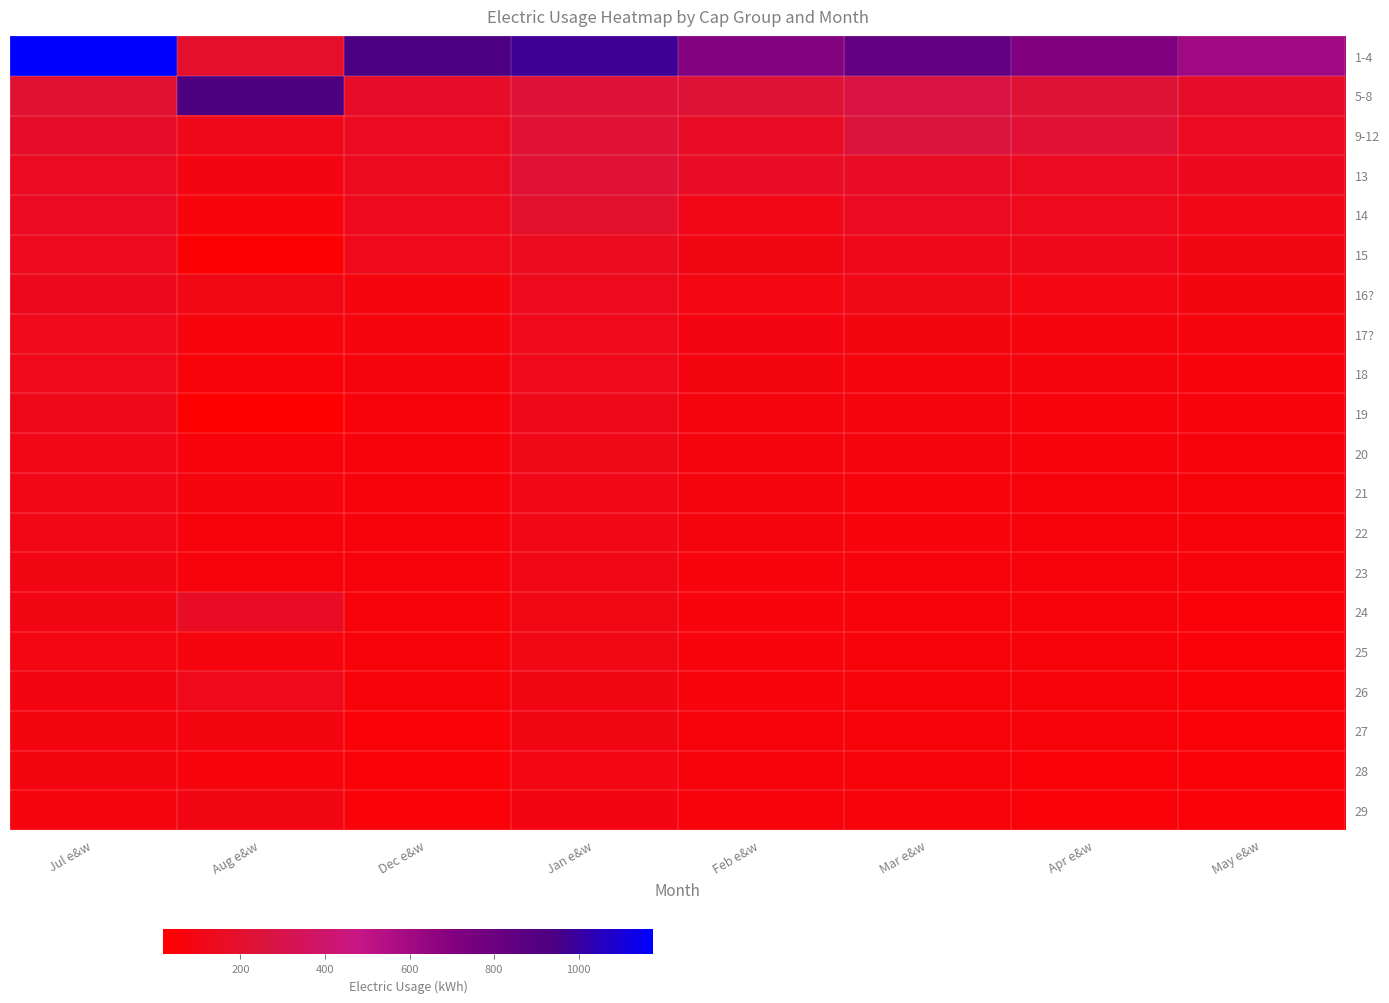

Reading left to right, transcribe all the data shown in this chart.

1-4: Jul e&w=1176.1	Aug e&w=188.7	Dec e&w=938.7	Jan e&w=980.6	Feb e&w=699.5	Mar e&w=838.7	Apr e&w=712.6	May e&w=604.9
5-8: Jul e&w=218.6	Aug e&w=925.3	Dec e&w=175.8	Jan e&w=237.8	Feb e&w=232.8	Mar e&w=275.6	Apr e&w=232.8	May e&w=171.1
9-12: Jul e&w=175.8	Aug e&w=120.5	Dec e&w=144.5	Jan e&w=224.2	Feb e&w=169.6	Mar e&w=261.3	Apr e&w=223.3	May e&w=147.3
13: Jul e&w=155.8	Aug e&w=88.5	Dec e&w=142.6	Jan e&w=223.3	Feb e&w=166.9	Mar e&w=165.3	Apr e&w=146.3	May e&w=132.1
14: Jul e&w=154.2	Aug e&w=70.5	Dec e&w=127.3	Jan e&w=194.8	Feb e&w=109.3	Mar e&w=155.6	Apr e&w=128.3	May e&w=109.3
15: Jul e&w=135.7	Aug e&w=33.8	Dec e&w=122.3	Jan e&w=141.6	Feb e&w=94.1	Mar e&w=120.3	Apr e&w=118.2	May e&w=95.4
16?: Jul e&w=130.8	Aug e&w=102.1	Dec e&w=77.7	Jan e&w=127.5	Feb e&w=91.5	Mar e&w=114.0	Apr e&w=93.2	May e&w=82.7
17?: Jul e&w=123.9	Aug e&w=67.7	Dec e&w=76.3	Jan e&w=125.5	Feb e&w=85.5	Mar e&w=80.7	Apr e&w=78.9	May e&w=76.6
18: Jul e&w=121.4	Aug e&w=57.8	Dec e&w=72.0	Jan e&w=121.3	Feb e&w=82.2	Mar e&w=78.9	Apr e&w=77.4	May e&w=70.4
19: Jul e&w=118.8	Aug e&w=16.8	Dec e&w=66.5	Jan e&w=118.3	Feb e&w=80.1	Mar e&w=76.1	Apr e&w=69.0	May e&w=70.4
20: Jul e&w=111.5	Aug e&w=63.9	Dec e&w=66.2	Jan e&w=116.4	Feb e&w=75.4	Mar e&w=73.0	Apr e&w=67.3	May e&w=62.8
21: Jul e&w=108.7	Aug e&w=79.5	Dec e&w=64.2	Jan e&w=110.1	Feb e&w=73.3	Mar e&w=68.8	Apr e&w=66.0	May e&w=61.7
22: Jul e&w=104.1	Aug e&w=66.0	Dec e&w=63.4	Jan e&w=106.4	Feb e&w=71.3	Mar e&w=67.6	Apr e&w=63.1	May e&w=60.4
23: Jul e&w=96.3	Aug e&w=66.4	Dec e&w=63.4	Jan e&w=104.6	Feb e&w=69.3	Mar e&w=66.0	Apr e&w=62.5	May e&w=58.6
24: Jul e&w=93.9	Aug e&w=163.2	Dec e&w=60.6	Jan e&w=102.8	Feb e&w=68.9	Mar e&w=62.0	Apr e&w=60.8	May e&w=54.0
25: Jul e&w=90.9	Aug e&w=76.2	Dec e&w=59.0	Jan e&w=100.9	Feb e&w=67.4	Mar e&w=61.9	Apr e&w=60.3	May e&w=51.6
26: Jul e&w=85.2	Aug e&w=125.1	Dec e&w=58.6	Jan e&w=95.2	Feb e&w=66.9	Mar e&w=60.9	Apr e&w=59.4	May e&w=51.5
27: Jul e&w=83.9	Aug e&w=80.4	Dec e&w=55.6	Jan e&w=95.0	Feb e&w=66.1	Mar e&w=60.5	Apr e&w=59.3	May e&w=51.3
28: Jul e&w=82.7	Aug e&w=70.0	Dec e&w=55.1	Jan e&w=92.5	Feb e&w=63.8	Mar e&w=59.6	Apr e&w=57.0	May e&w=50.9
29: Jul e&w=75.7	Aug e&w=95.3	Dec e&w=53.6	Jan e&w=85.1	Feb e&w=63.0	Mar e&w=59.6	Apr e&w=55.9	May e&w=50.4